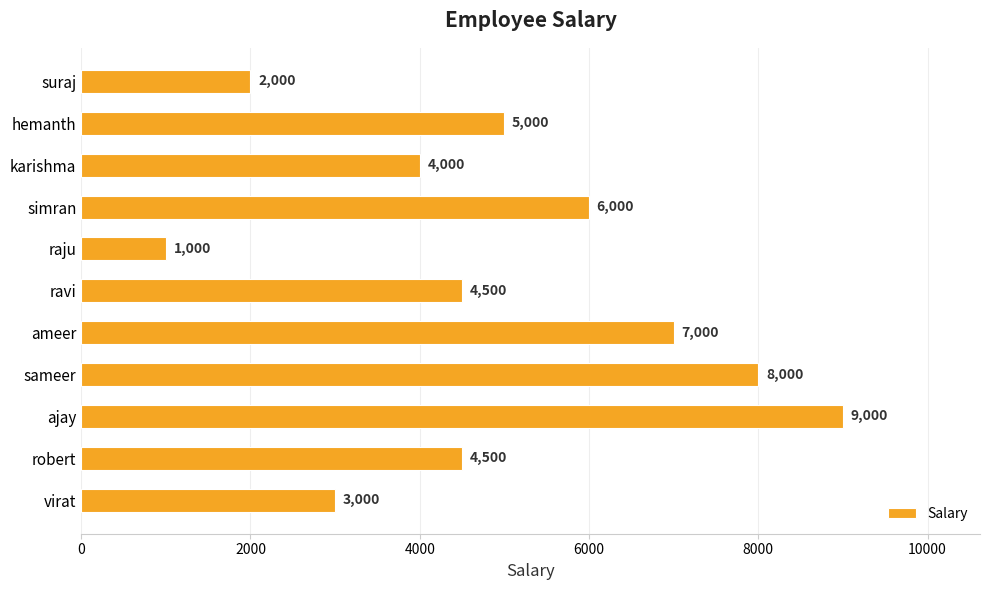

What is the difference between the maximum and minimum values?

8000